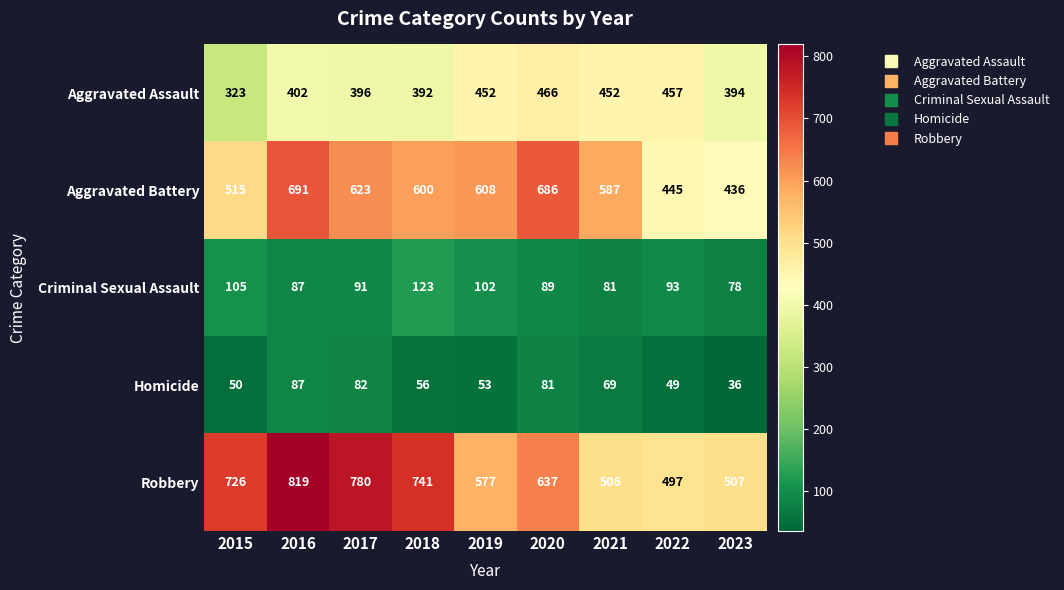

What is the difference between the highest and lowest values at 2023?

471